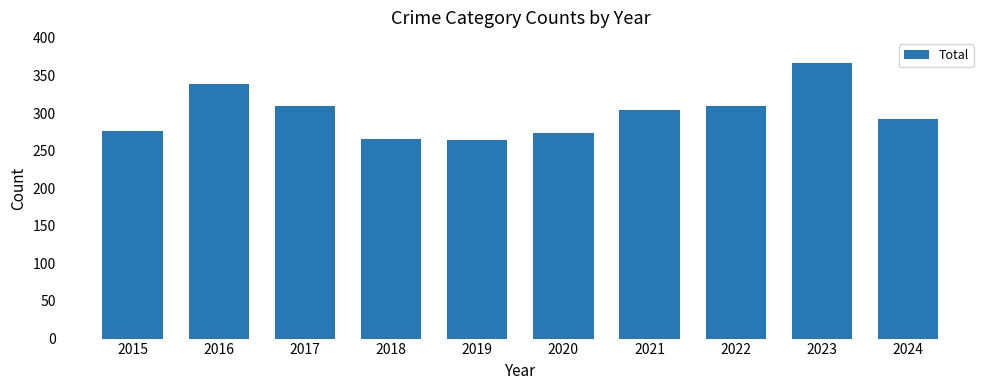

What is the sum of all values?

2999